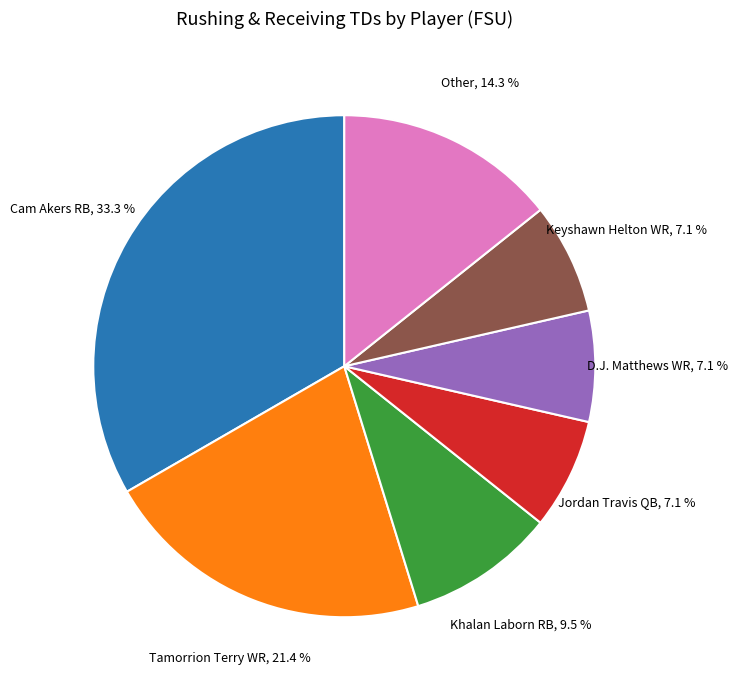

What percentage is the Keyshawn Helton WR slice, to the nearest percent?

7%